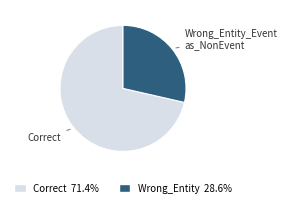

Does any single category account for the majority?

Yes